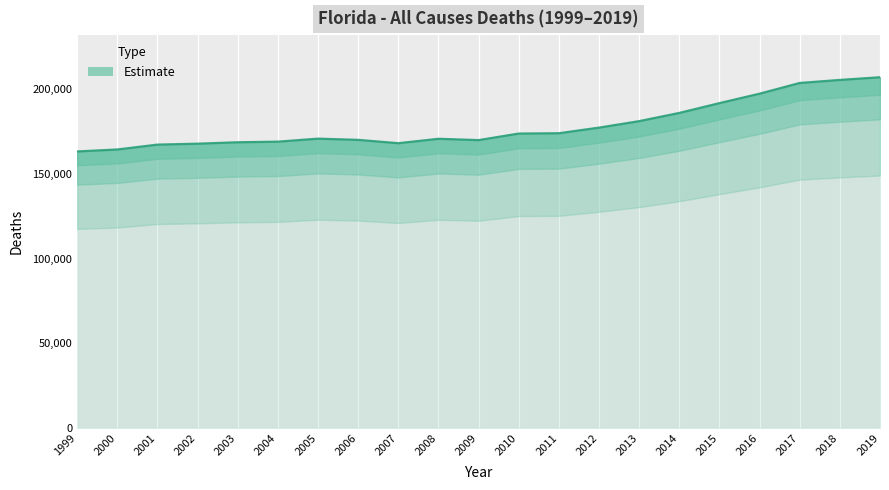

Approximately how many times larger is the value at 2006 compared to 2001?

1.0